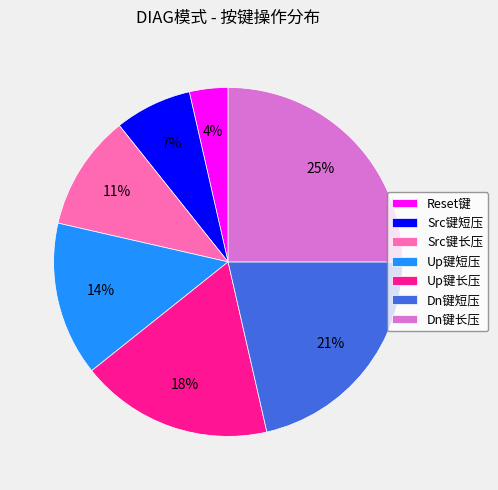

Which has a higher value, Src键长压 or Reset键?

Src键长压